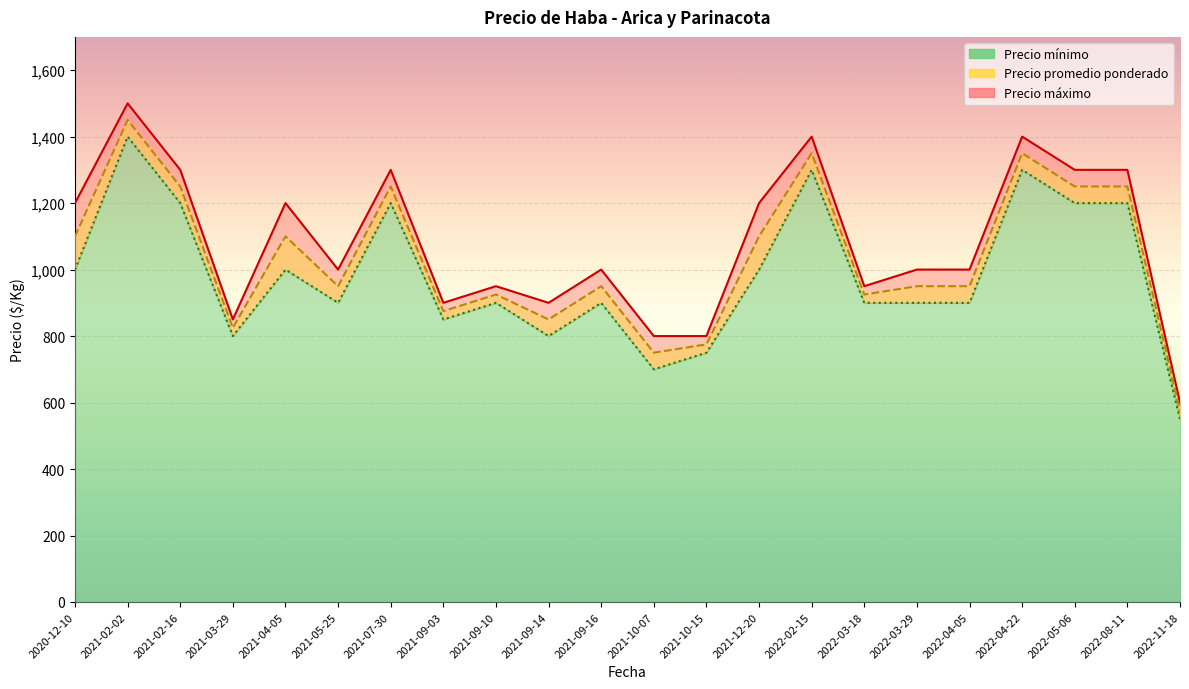

At which label does Precio máximo reach its peak?

2021-02-02